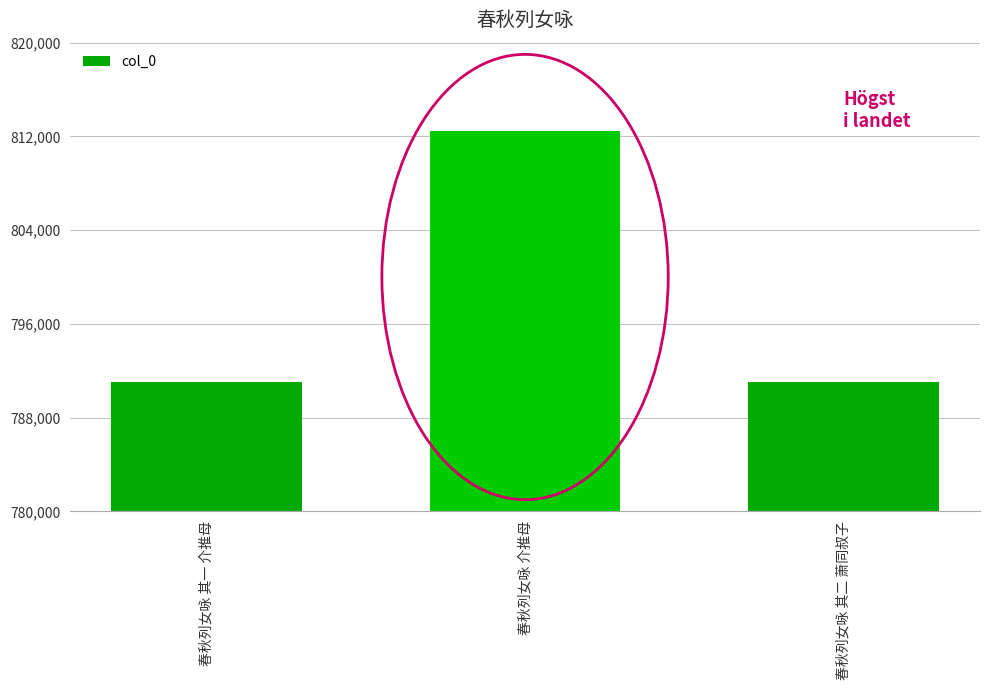

Does the chart contain any negative values?

No